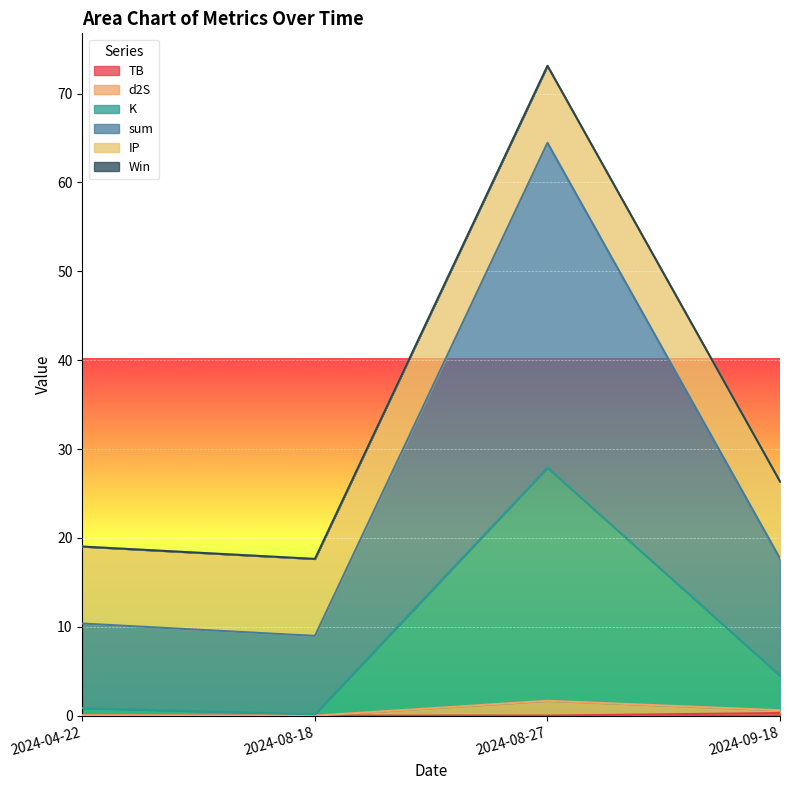

What is the total value across all series at 2024-08-18?

17.6